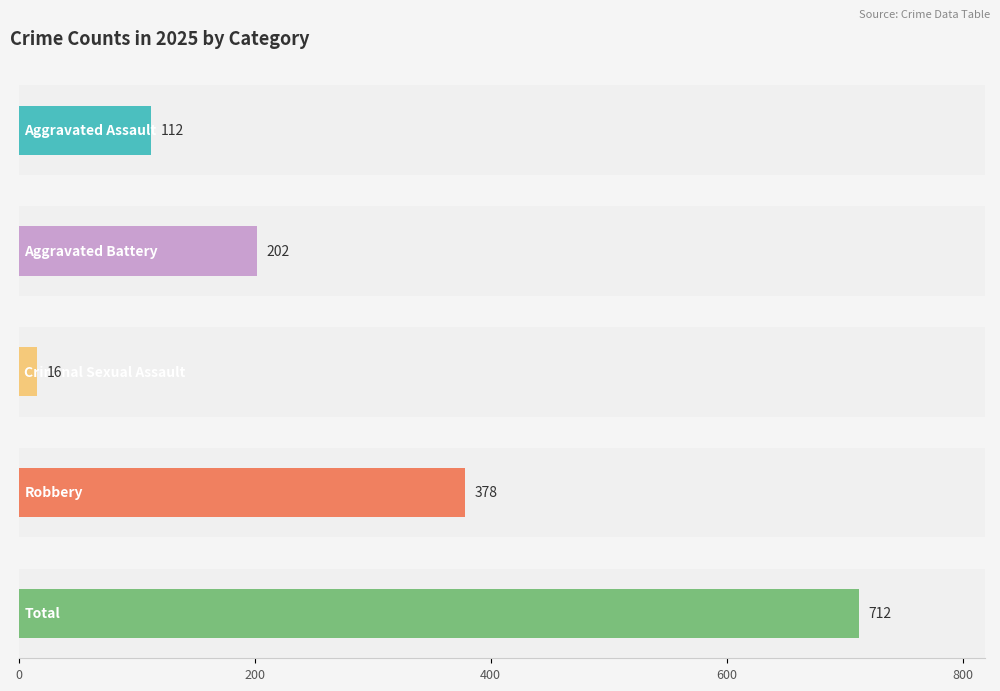

What is the maximum value for Aggravated Battery?

202